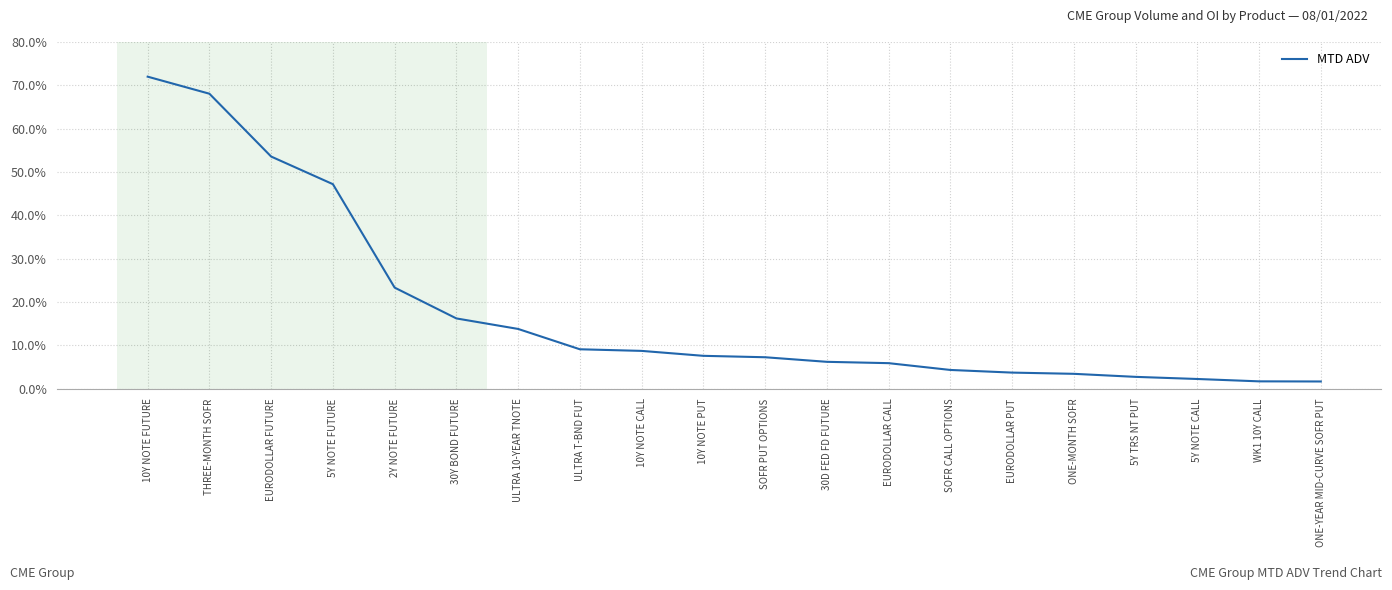

At which category does the chart reach its peak across all series?

10Y NOTE FUTURE